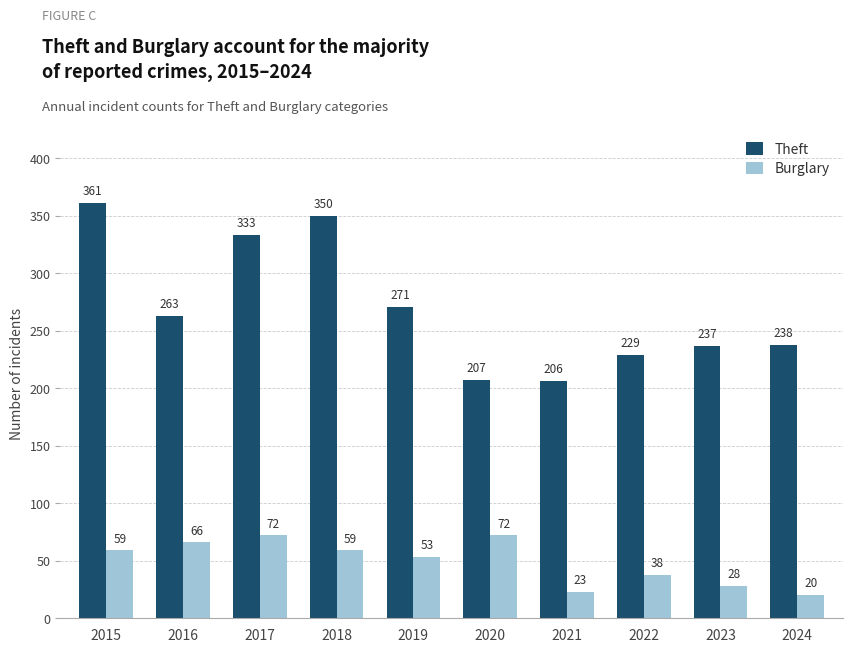

The value of Burglary at 2015 is 59. True or false?

True